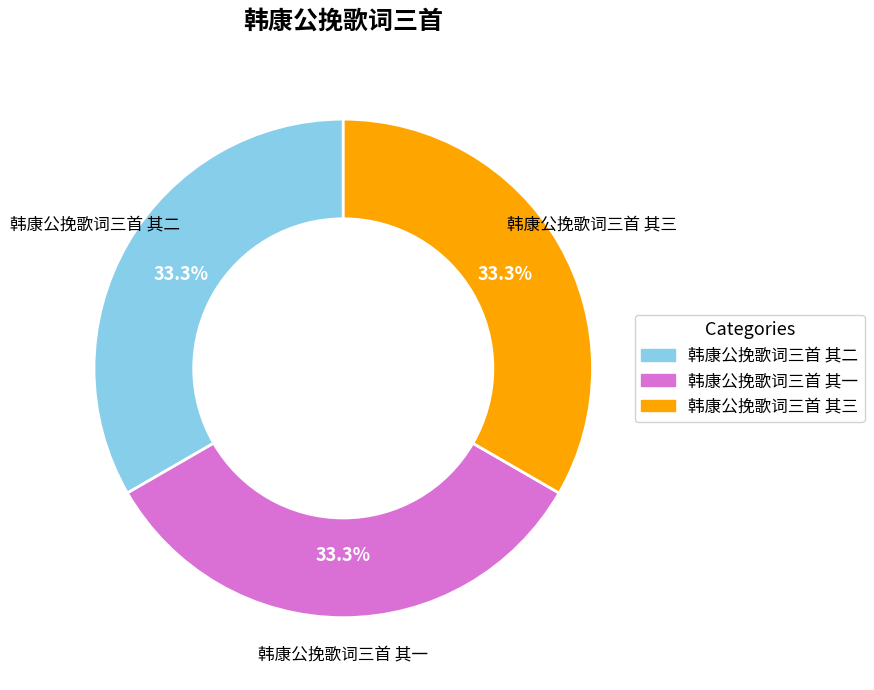

Is it true that 韩康公挽歌词三首 其一 is 33% of the pie?

True